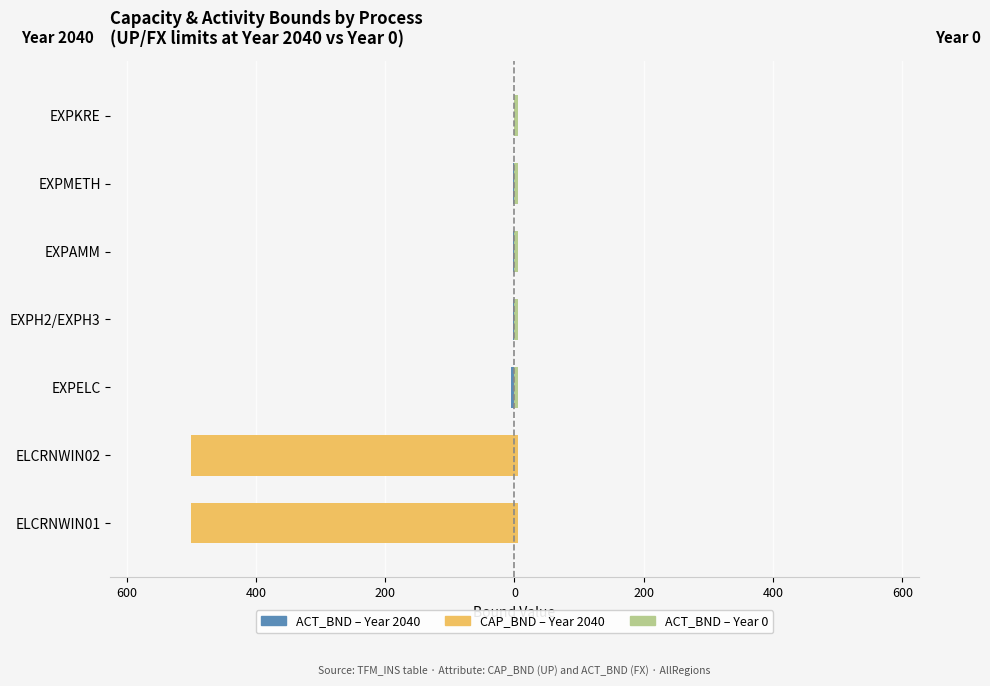

At how many categories does at least one series exceed -182?

7